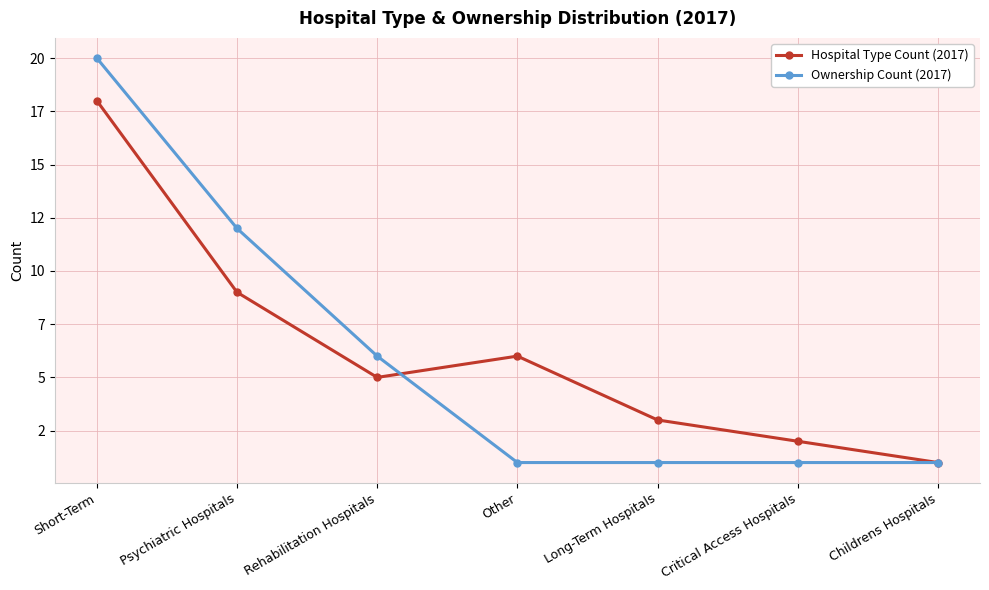

True or false: Ownership Count (2017) has a value of 29 at Short-Term.

False